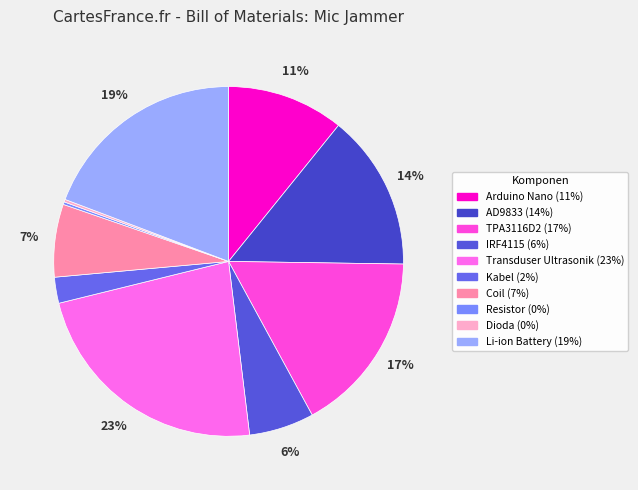

To the nearest percent, what is the difference between the Transduser Ultrasonik and Resistor slice percentages?

23%